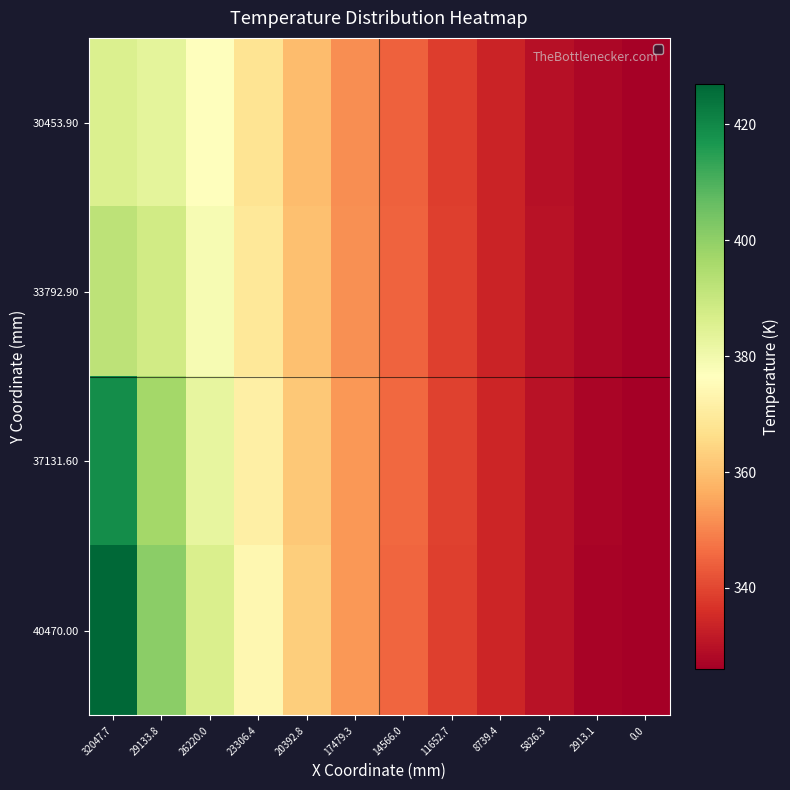

Which series changed the most between 29133.8 and 23306.4?

40470.00